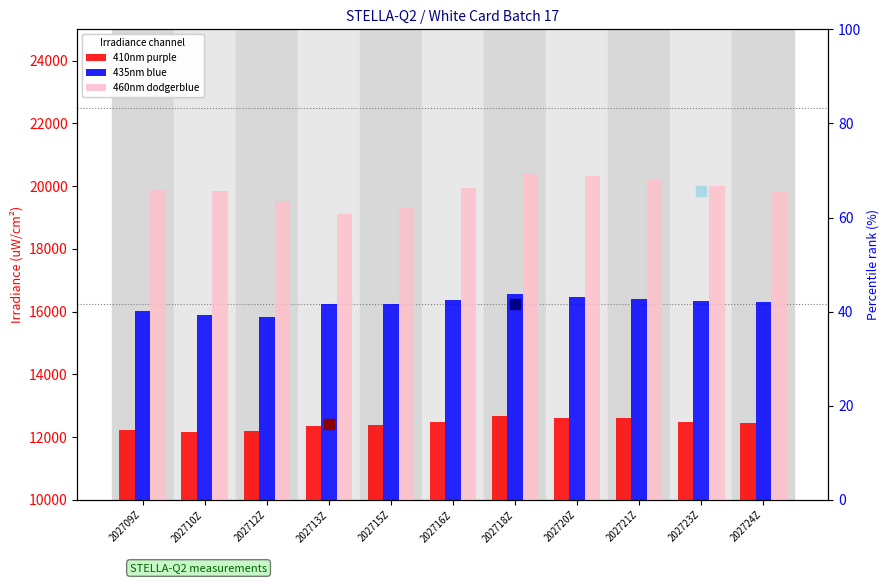

Which series reaches the maximum Y coordinate?

460nm dodgerblue